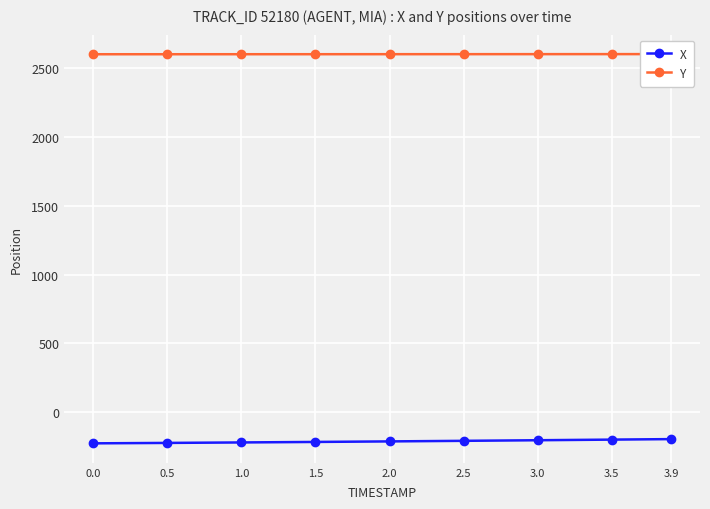

How many lines are shown in the chart?

2